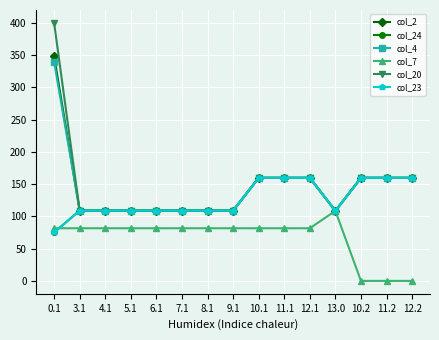

True or false: col_24 has more than 1 points higher than both neighbors.

False